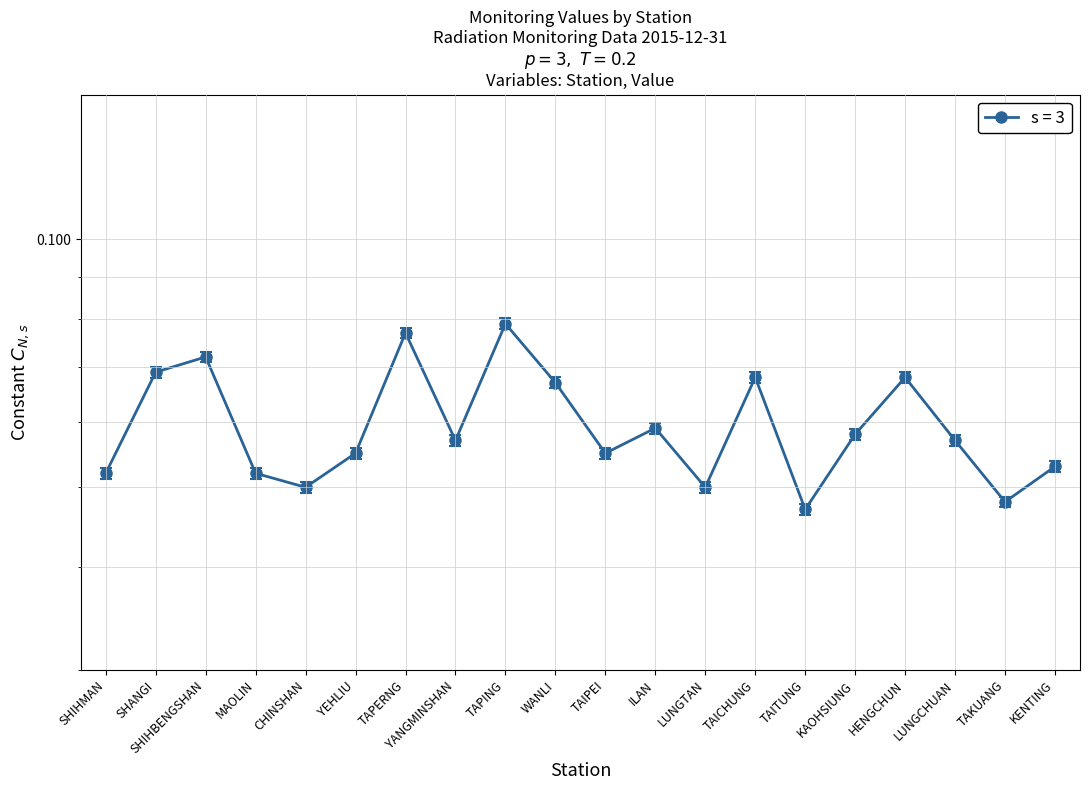

Rank the categories by value from highest to lowest.

TAPING, TAPERNG, SHIHBENGSHAN, SHANGI, TAICHUNG, HENGCHUN, WANLI, ILAN, KAOHSIUNG, YANGMINSHAN, LUNGCHUAN, YEHLIU, TAIPEI, KENTING, SHIHMAN, MAOLIN, CHINSHAN, LUNGTAN, TAKUANG, TAITUNG